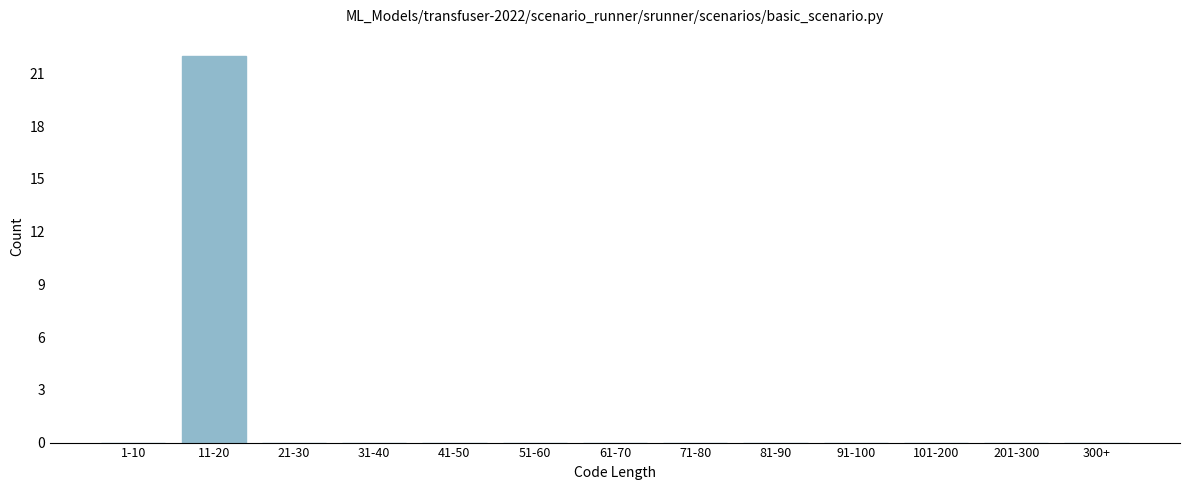

Reading right to left, what are all the values shown in this chart?

300+=0	201-300=0	101-200=0	91-100=0	81-90=0	71-80=0	61-70=0	51-60=0	41-50=0	31-40=0	21-30=0	11-20=22	1-10=0